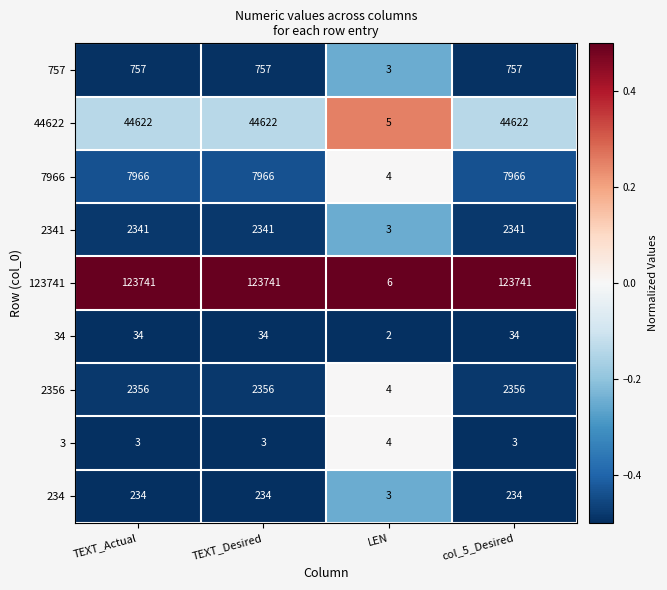

What is the maximum value for 34?

34